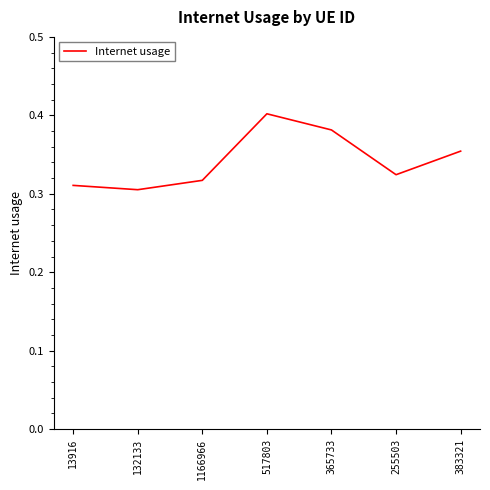

True or false: there are more than 2 points higher than both neighbors.

False